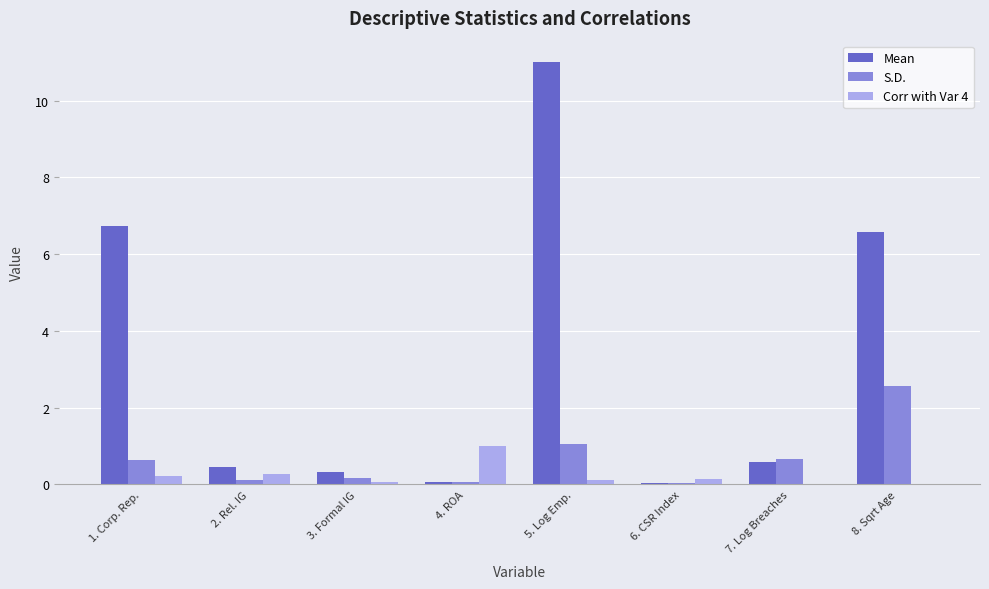

The S.D. series shows 0.1 at 2. Rel. IG. True or false?

True